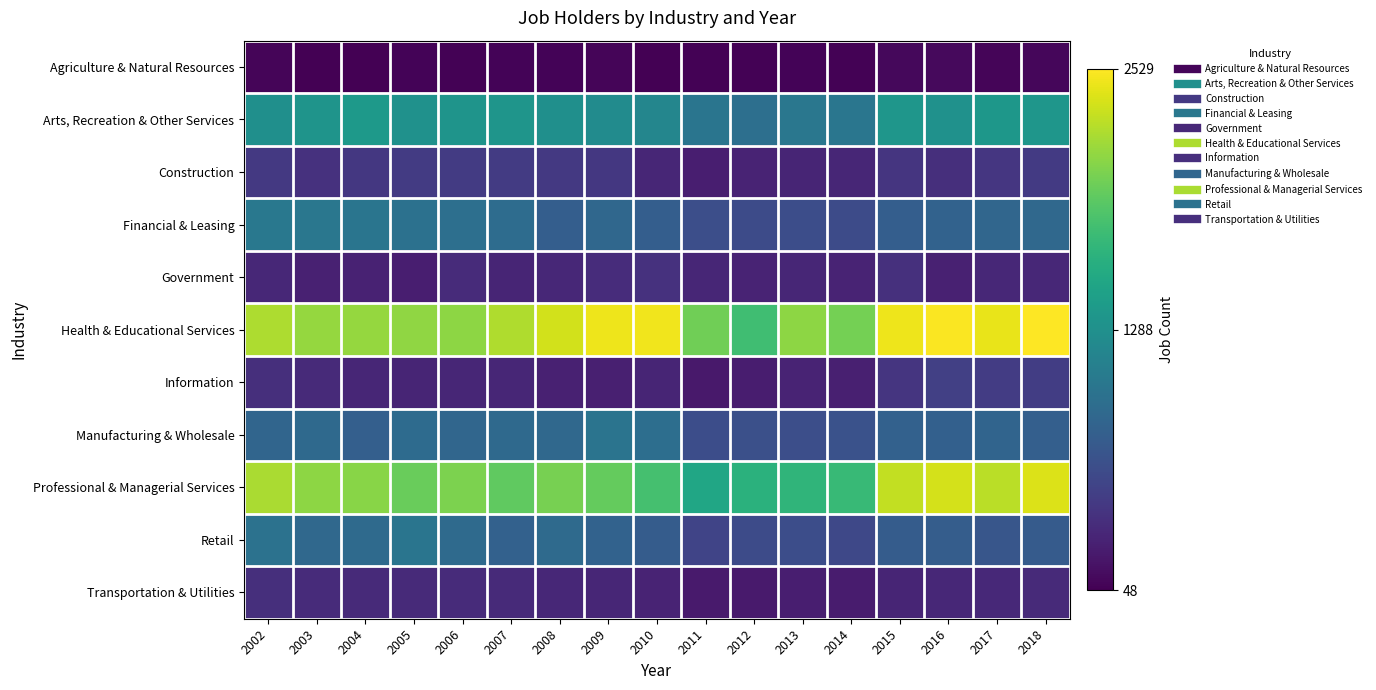

At which category is the sum across all series the highest?

2018